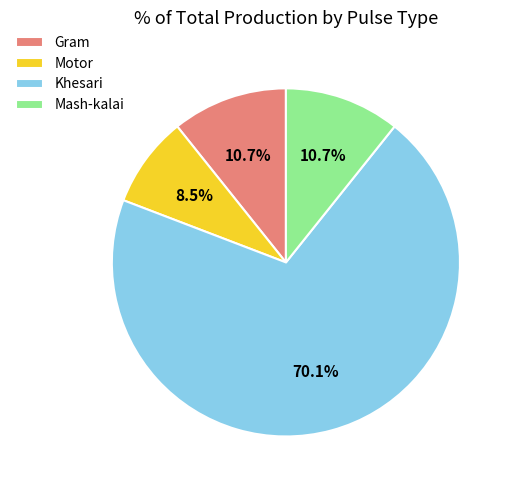

Is it true that Mash-kalai is 1% of the pie?

False